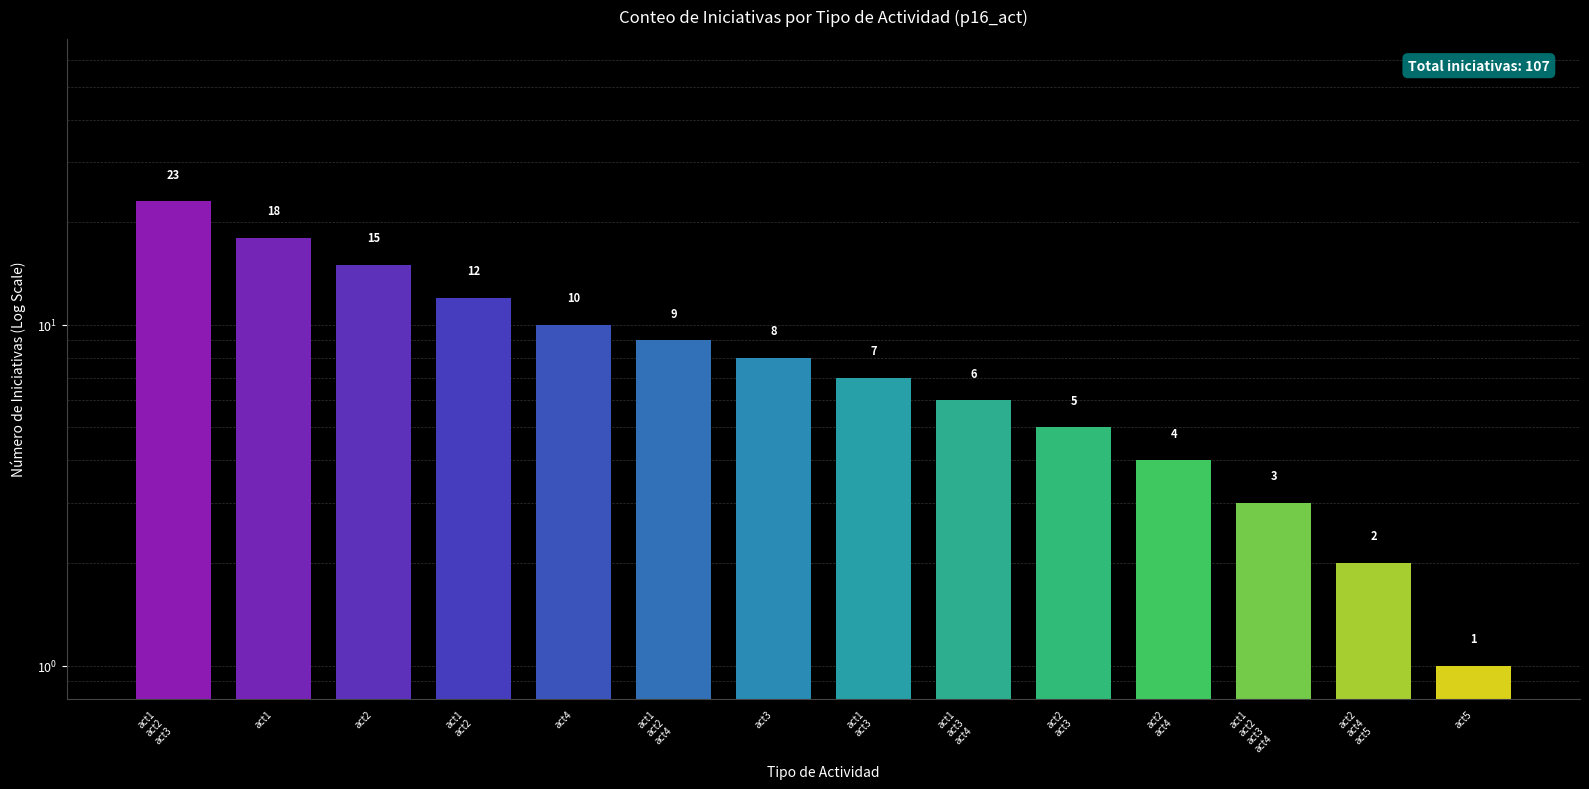

What is the ratio of the value at act1
act3
act4 to the value at act1
act2
act4?

0.7